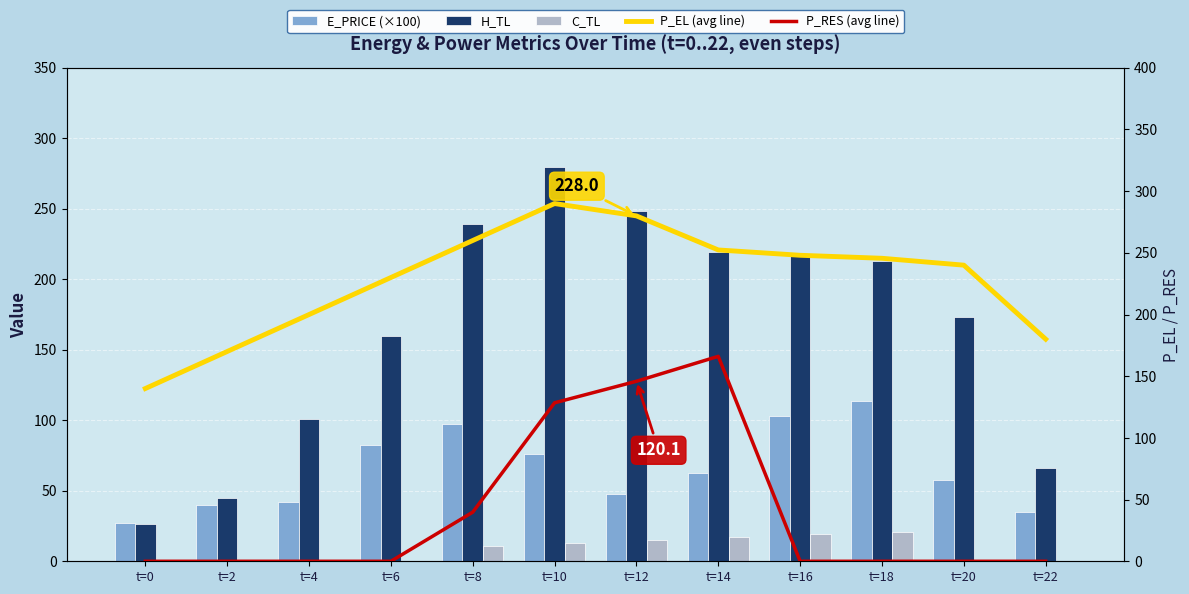

Reading left to right, extract all data points from this chart.

E_PRICE (×100): t=0=27.5	t=2=39.6	t=4=42.2	t=6=82.2	t=8=97.2	t=10=76.4	t=12=47.6	t=14=62.5	t=16=103.2	t=18=113.6	t=20=57.6	t=22=34.9
H_TL: t=0=26.6	t=2=45.2	t=4=101.1	t=6=159.6	t=8=239.4	t=10=279.4	t=12=248.7	t=14=219.6	t=16=218.2	t=18=212.9	t=20=173.0	t=22=66.5
C_TL: t=0=0.0	t=2=0.0	t=4=0.0	t=6=0.0	t=8=11.0	t=10=13.0	t=12=15.0	t=14=17.0	t=16=19.0	t=18=20.9	t=20=0.0	t=22=0.0
P_EL (avg line): t=0=140.0	t=2=170.0	t=4=200.0	t=6=230.0	t=8=260.0	t=10=290.0	t=12=280.0	t=14=252.4	t=16=248.0	t=18=245.6	t=20=240.0	t=22=180.1
P_RES (avg line): t=0=0.0	t=2=0.0	t=4=0.0	t=6=0.0	t=8=39.8	t=10=128.5	t=12=145.9	t=14=166.1	t=16=0.0	t=18=0.0	t=20=0.0	t=22=0.0